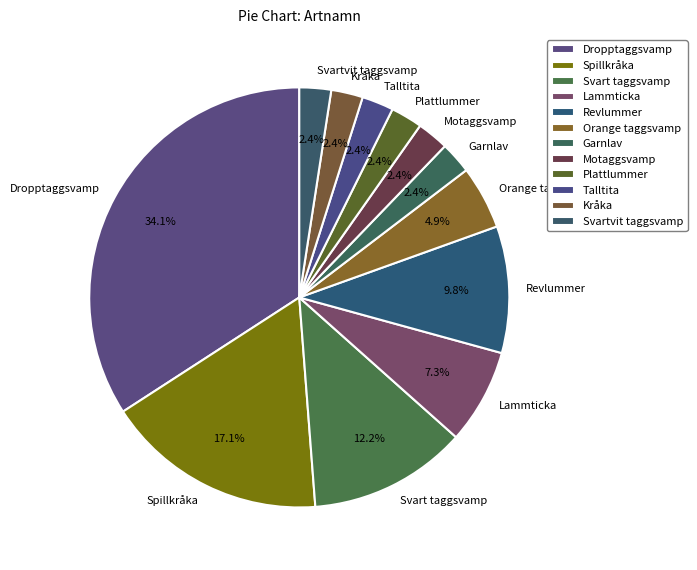

Does Motaggsvamp account for over 50% of the chart?

No